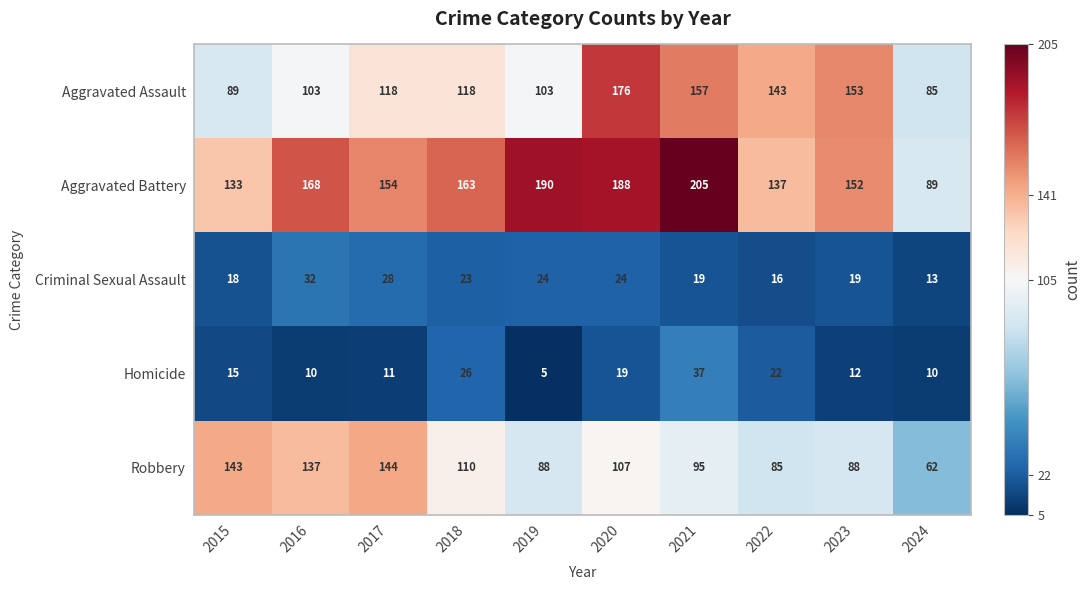

Which series has the widest spread of values?

Aggravated Battery